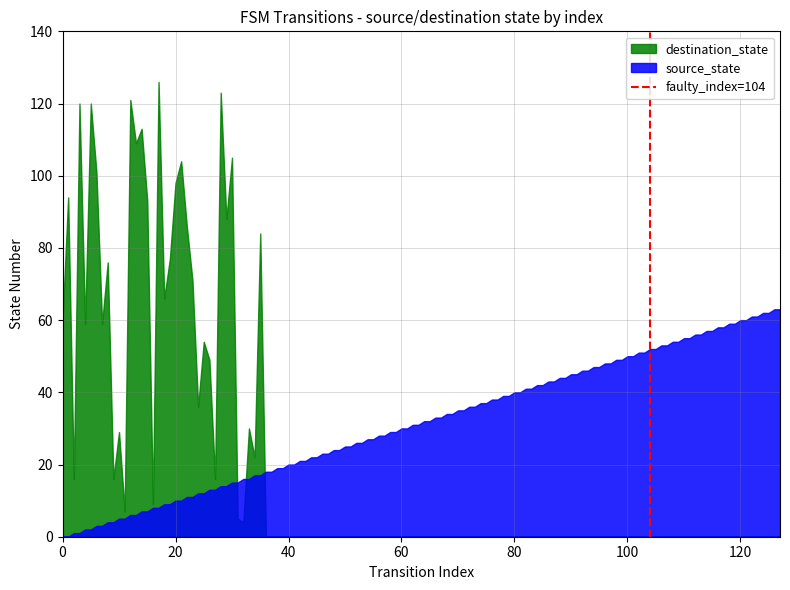

Which series has the largest range (max minus min)?

destination_state